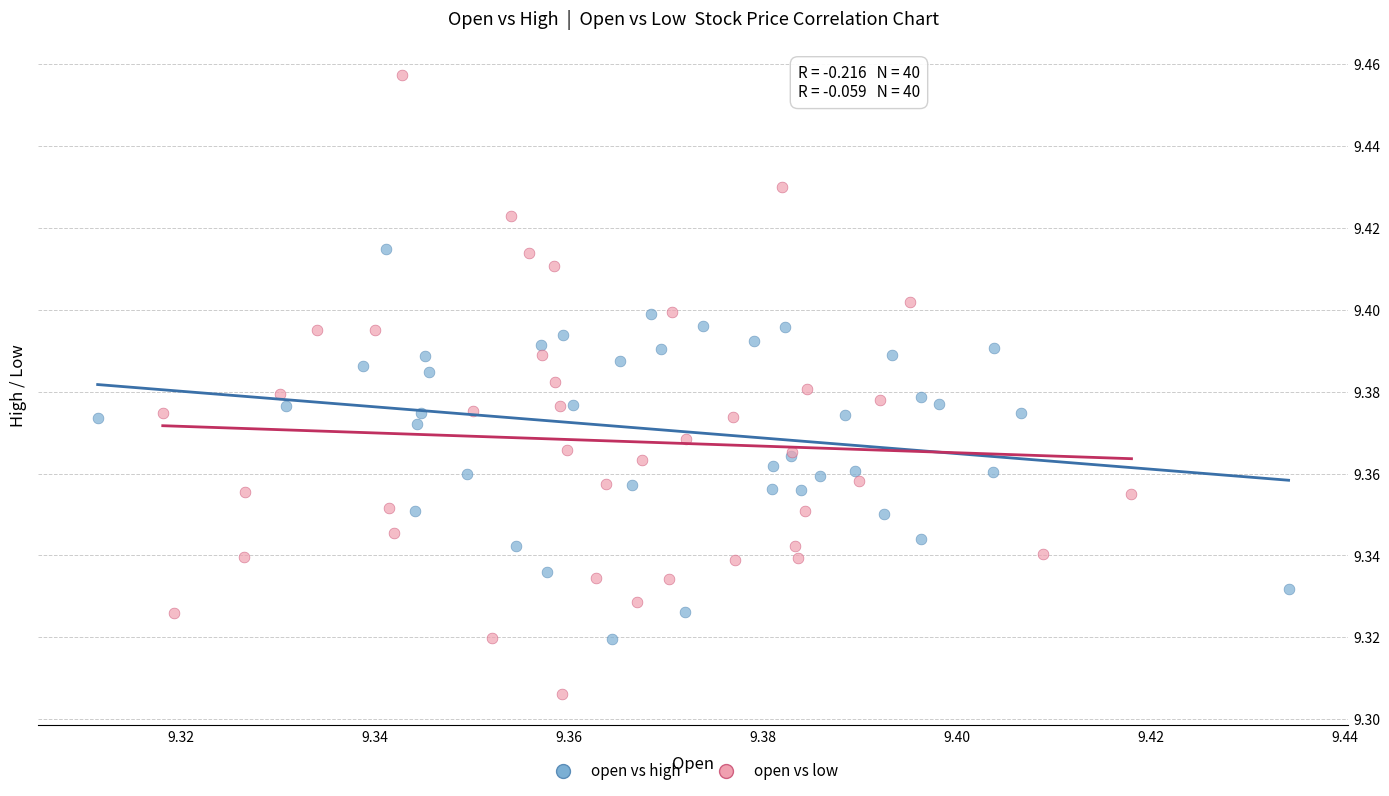

Which series has the largest Y range (max minus min)?

open vs low